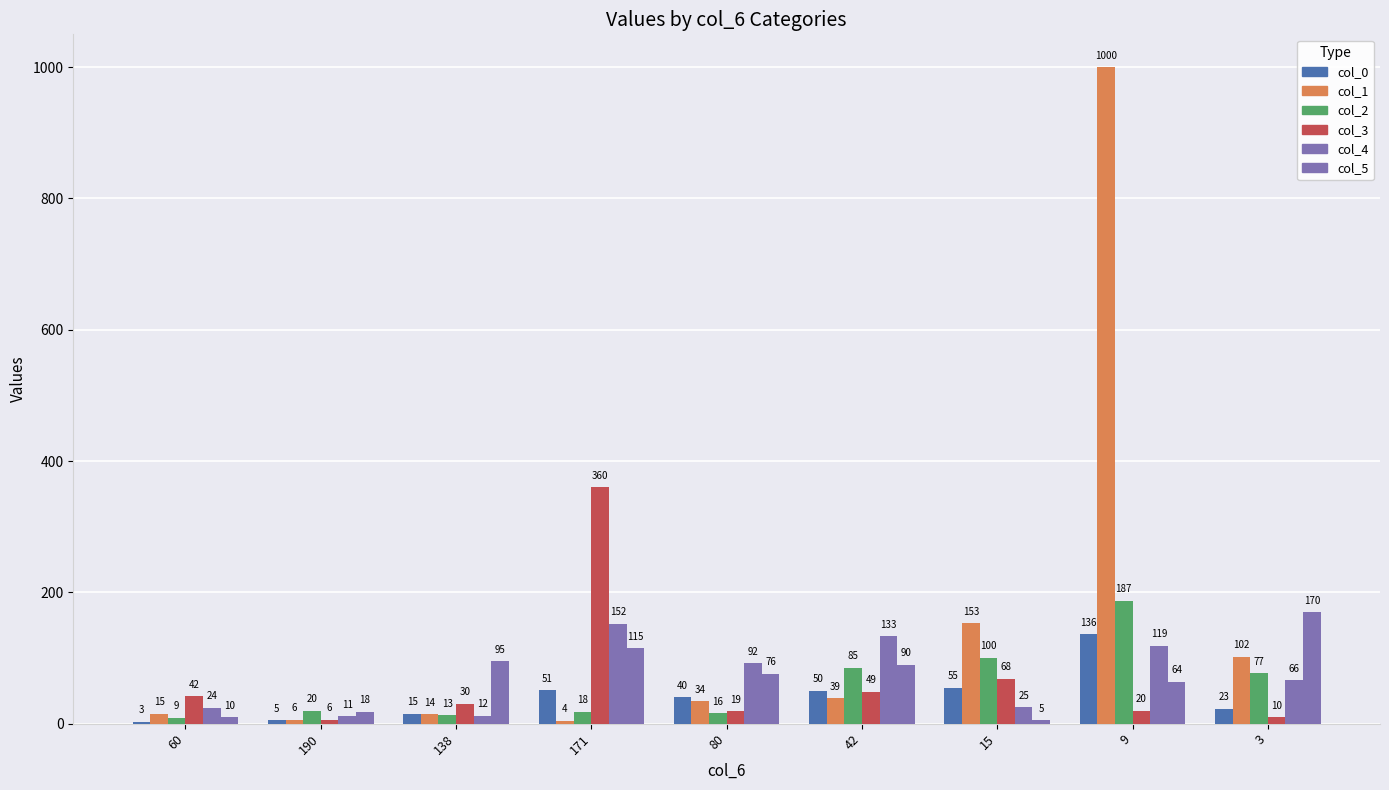

Count the number of categories in the chart.

9